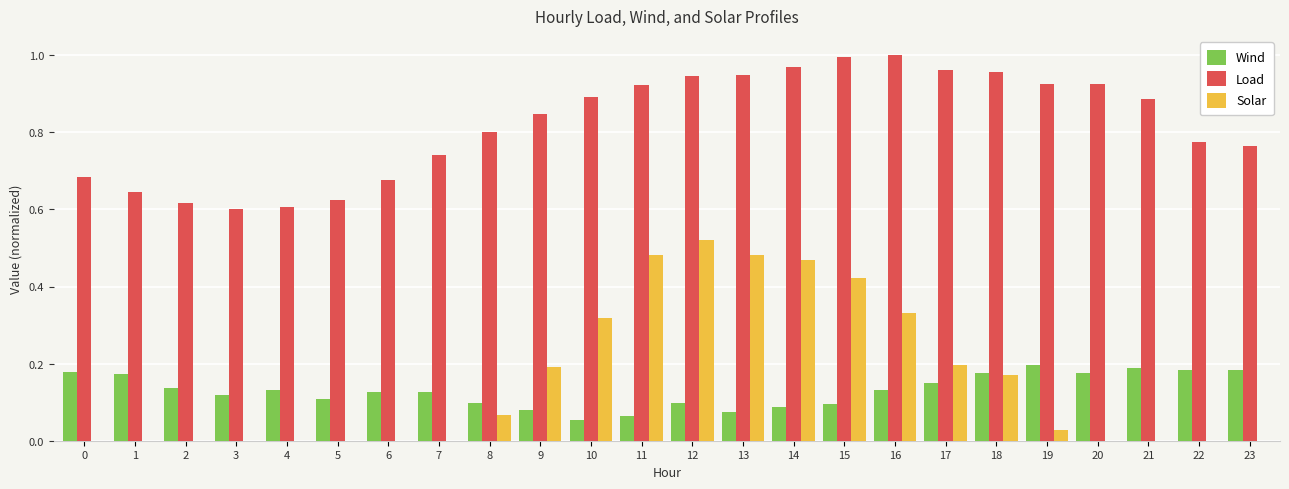

Is the value of Load at 2 greater than the value of Solar at 22?

Yes